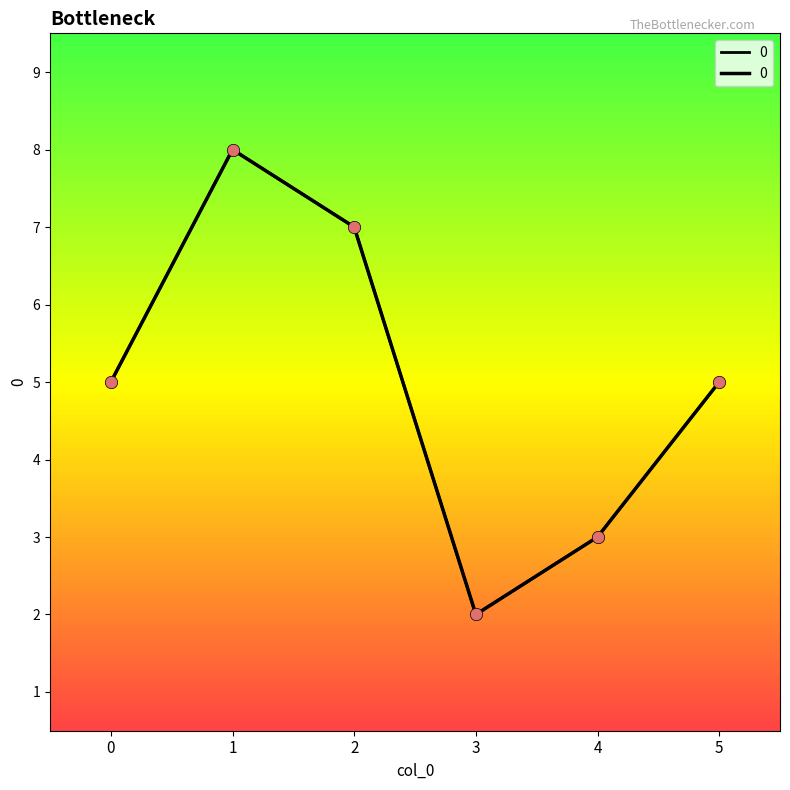

Between 2 and 5, which is larger?

2